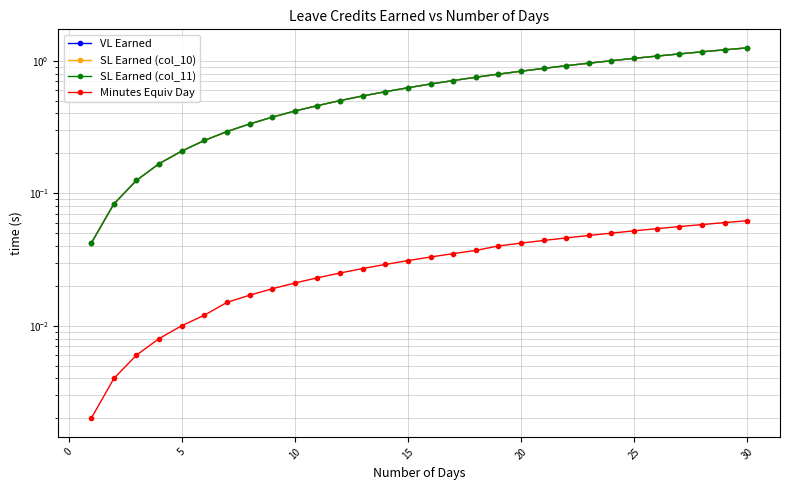

The value of SL Earned (col_11) at 20 is 0.8. True or false?

True